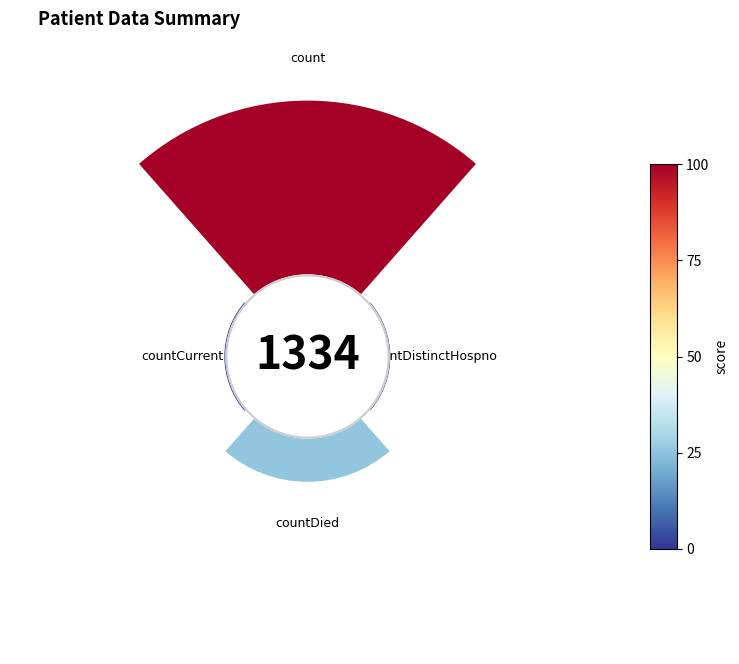

The 90° slice represents 11% of the pie. True or false?

False